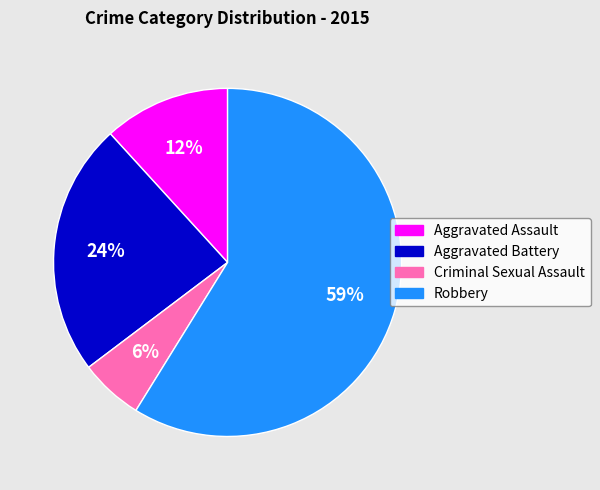

The Robbery slice represents 59% of the pie. True or false?

True